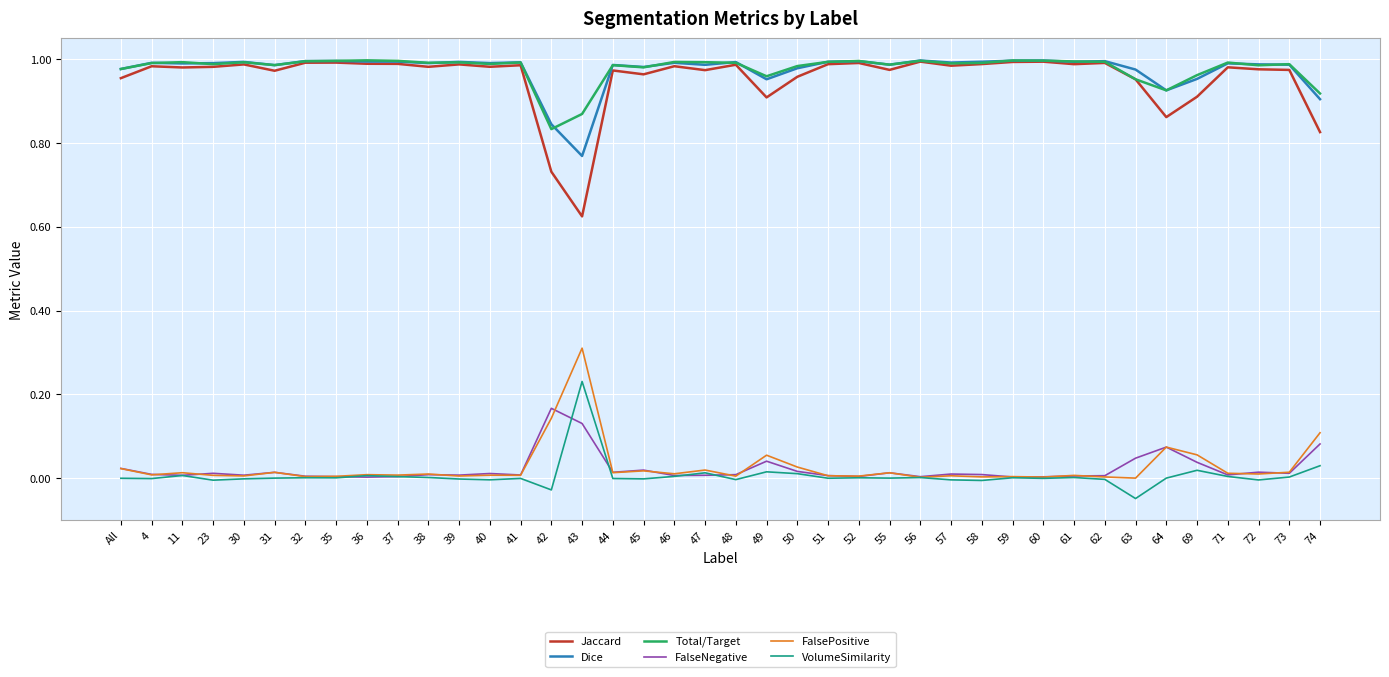

Which series has the widest spread of values?

Jaccard